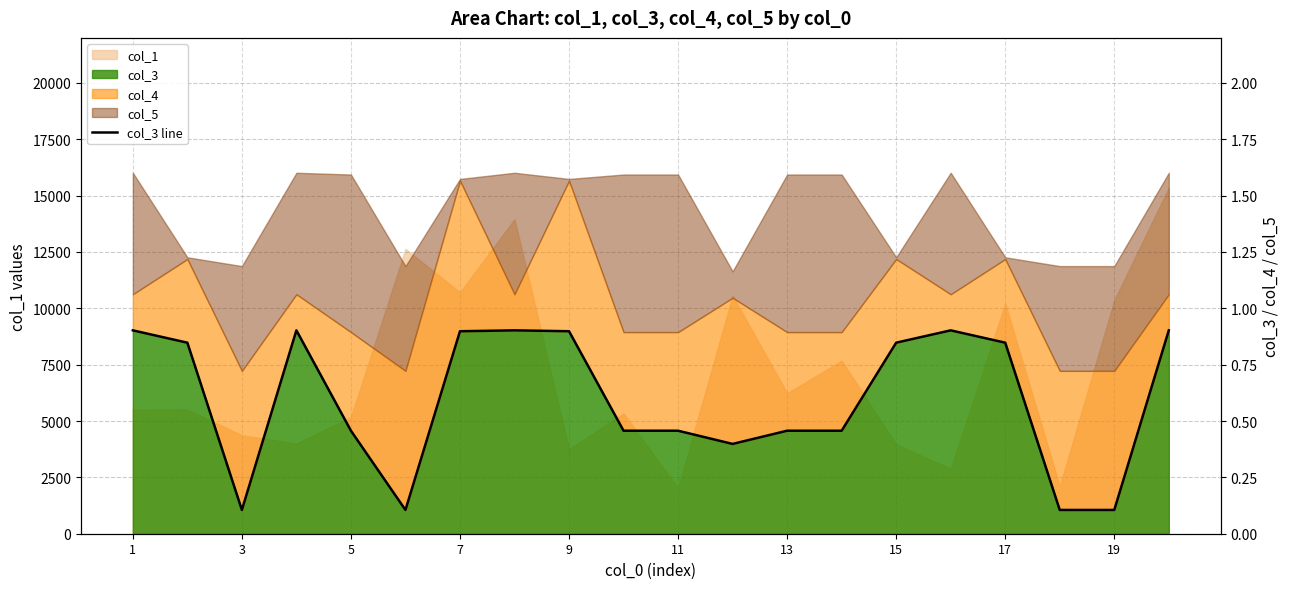

Count the number of categories in the chart.

20